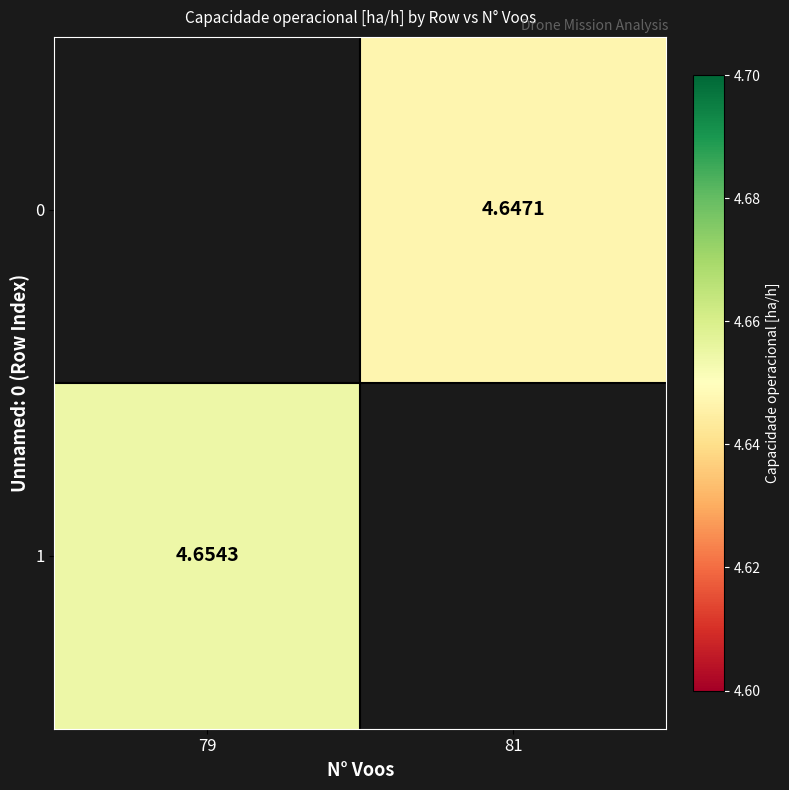

How many categories are shown in the chart?

2